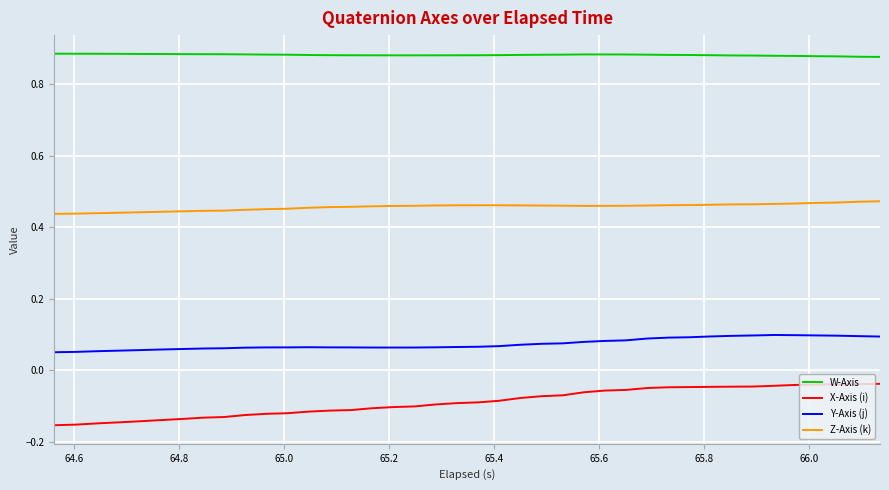

True or false: Z-Axis (k) and Y-Axis (j) intersect in this chart.

False